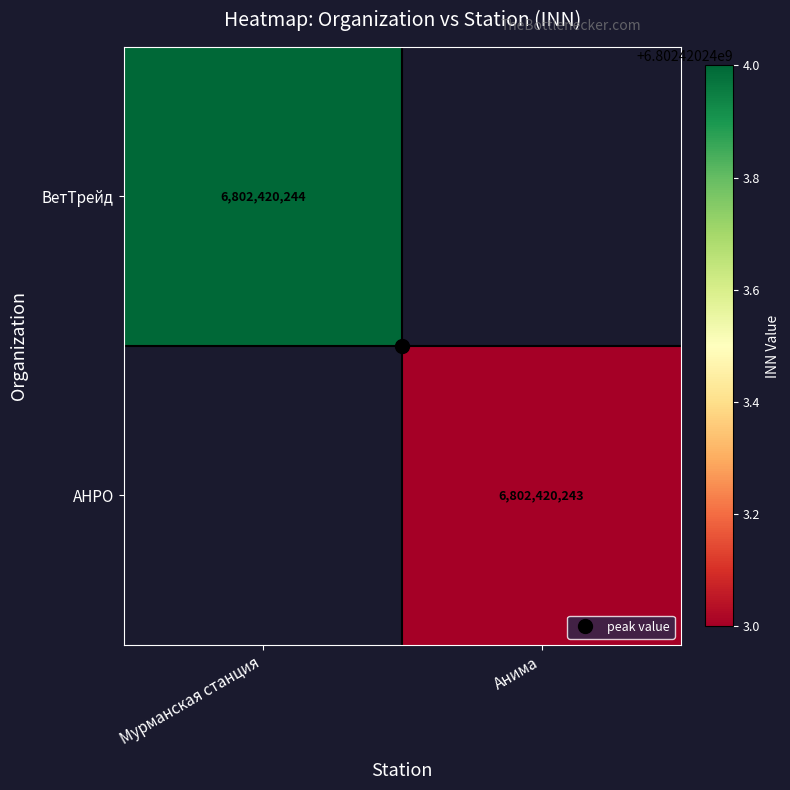

Is it true that ВетТрейд equals -3101711295 at Анима?

False